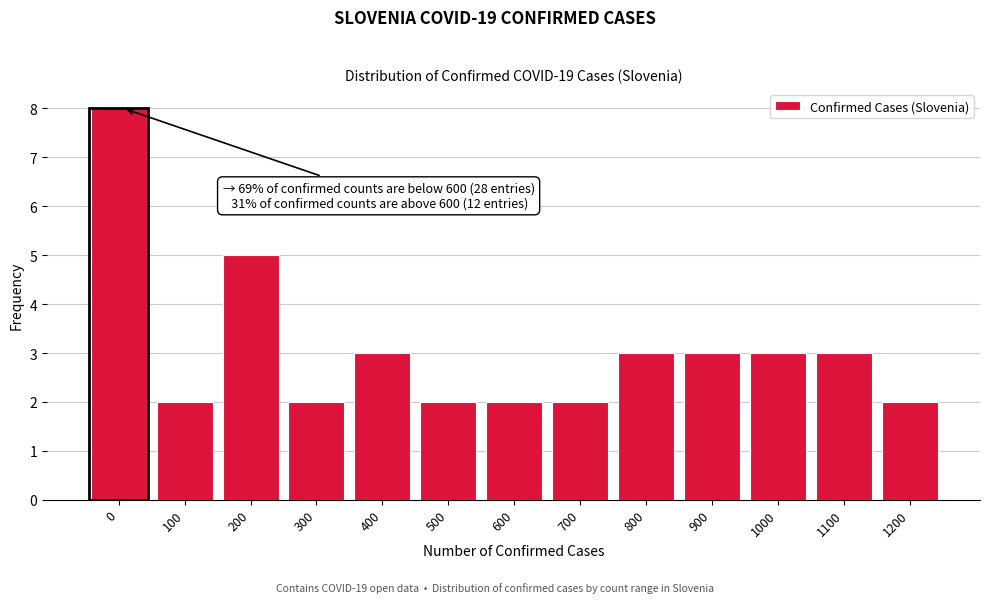

Reading right to left, what are all the values shown in this chart?

2	3	3	3	3	2	2	2	3	2	5	2	8